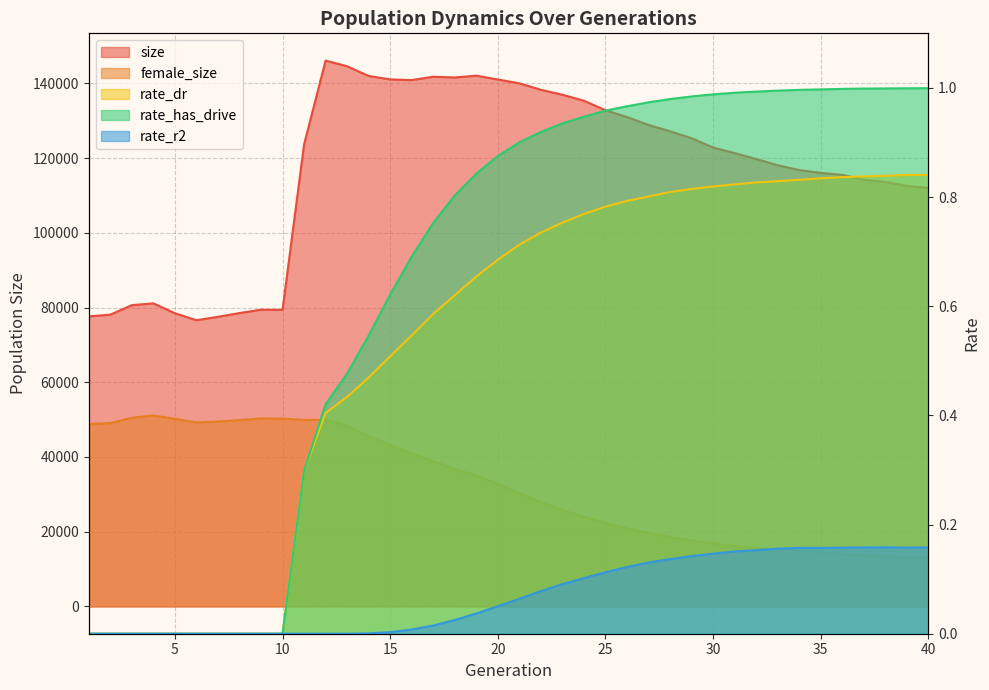

Rank the series at 32 from highest to lowest value.

size, female_size, rate_has_drive, rate_dr, rate_r2